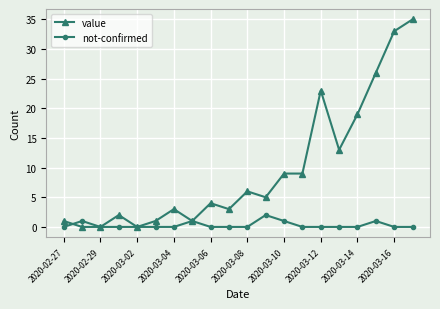

Which series has the largest total across all categories?

value